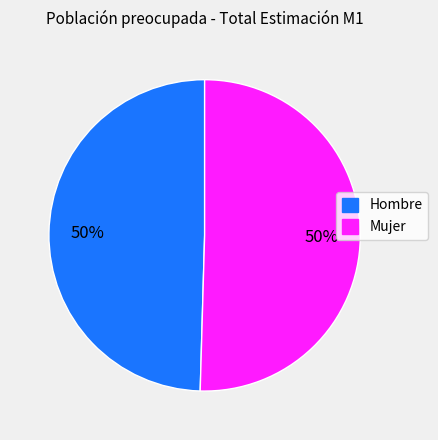

How many segments does this pie chart have?

2